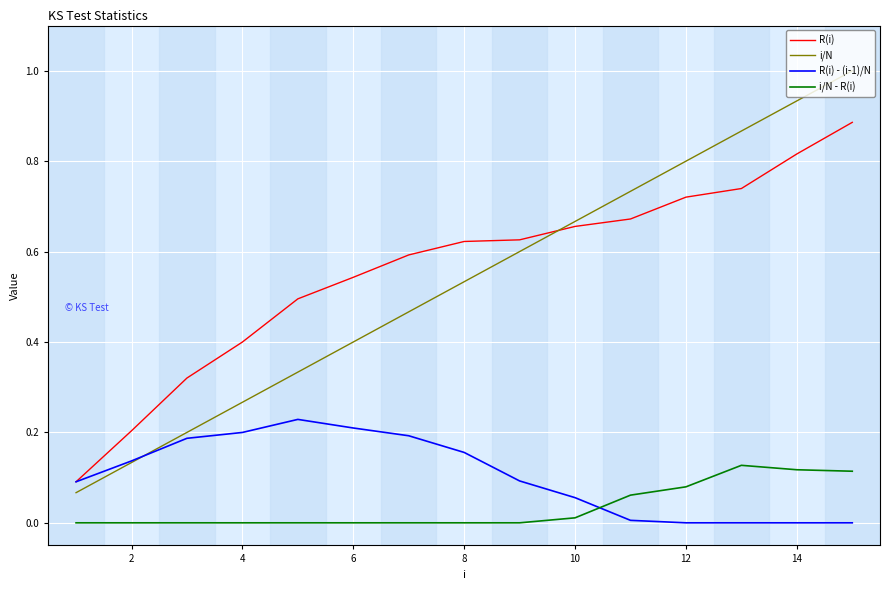

Which series has the largest range (max minus min)?

i/N